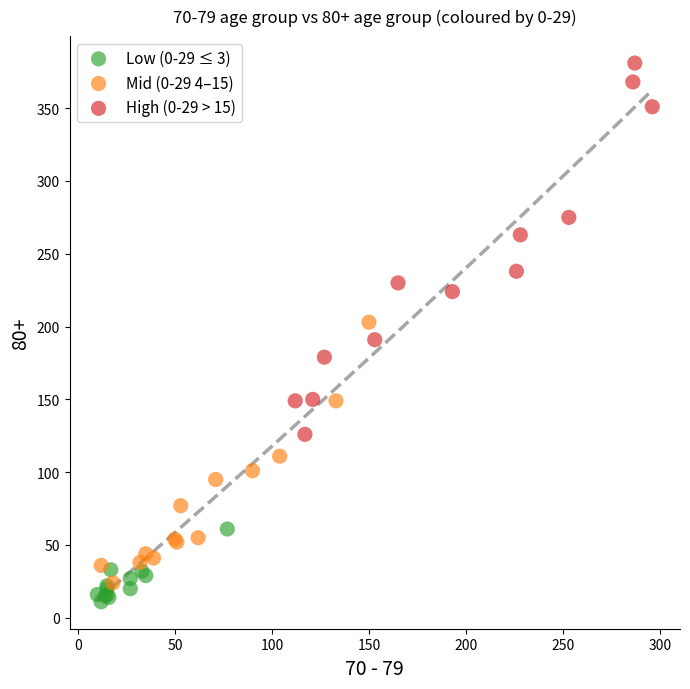

Which series reaches the minimum Y coordinate?

Low (0-29 ≤ 3)